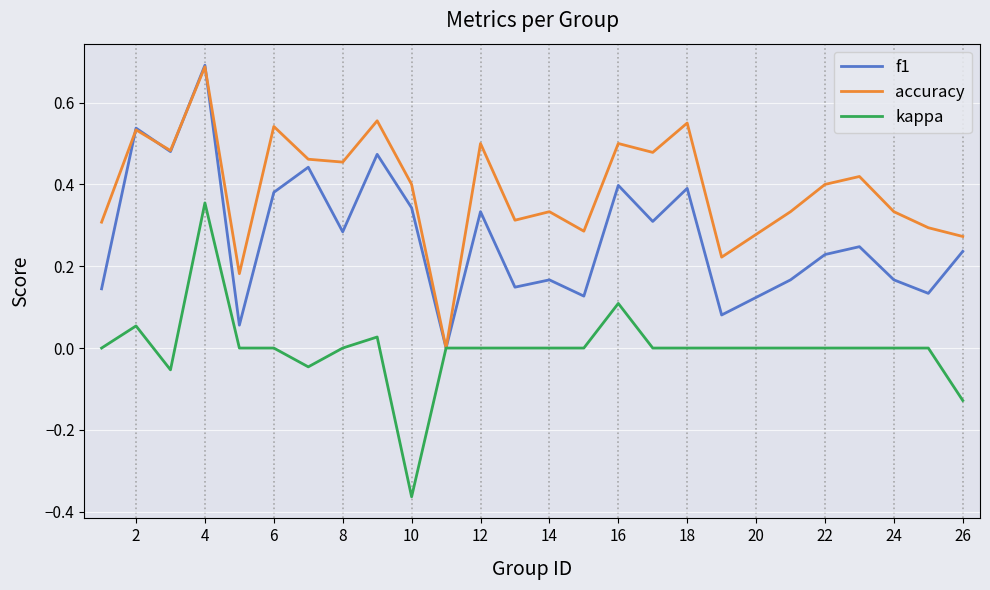

Is this an area chart (filled region under the line)?

No